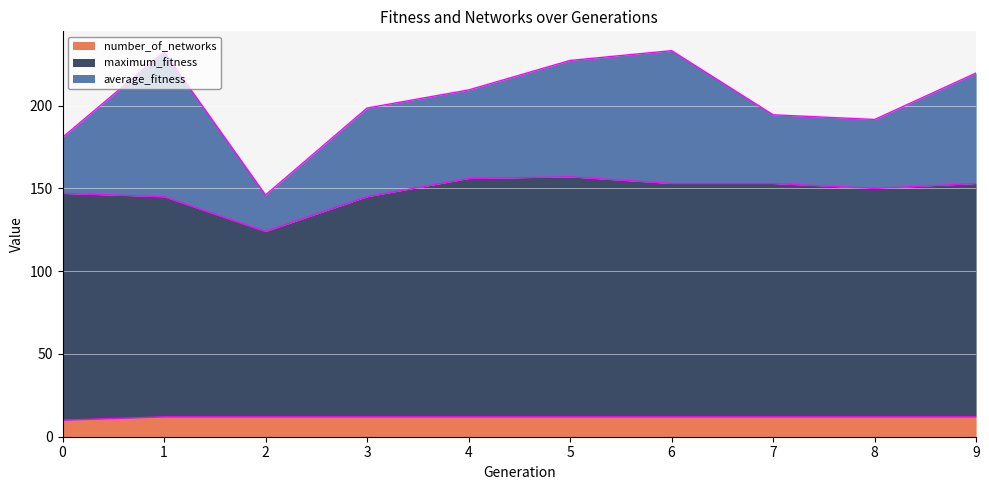

How many data points in maximum_fitness are above 153?

2